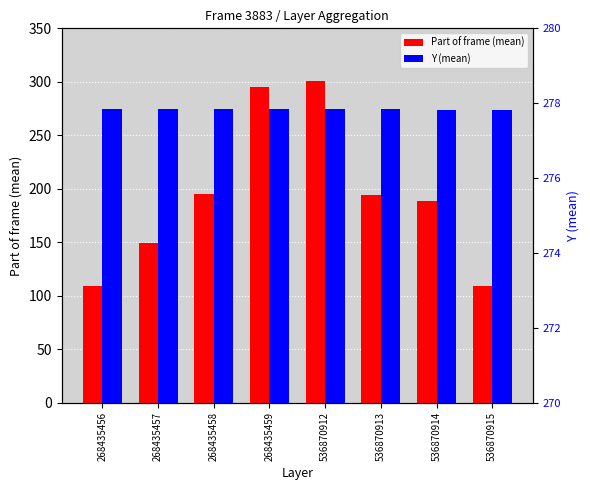

What is the value of the Y (mean) bar at the 4th from the left?

274.5